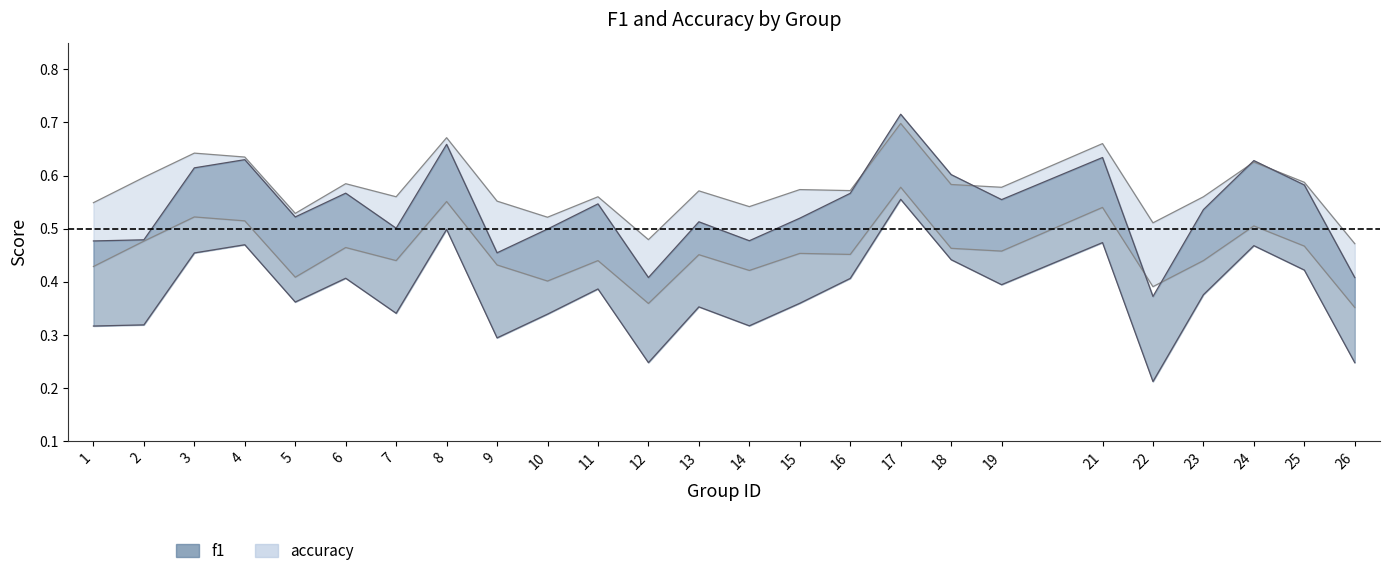

What value does the f1 series have at 17?

0.7